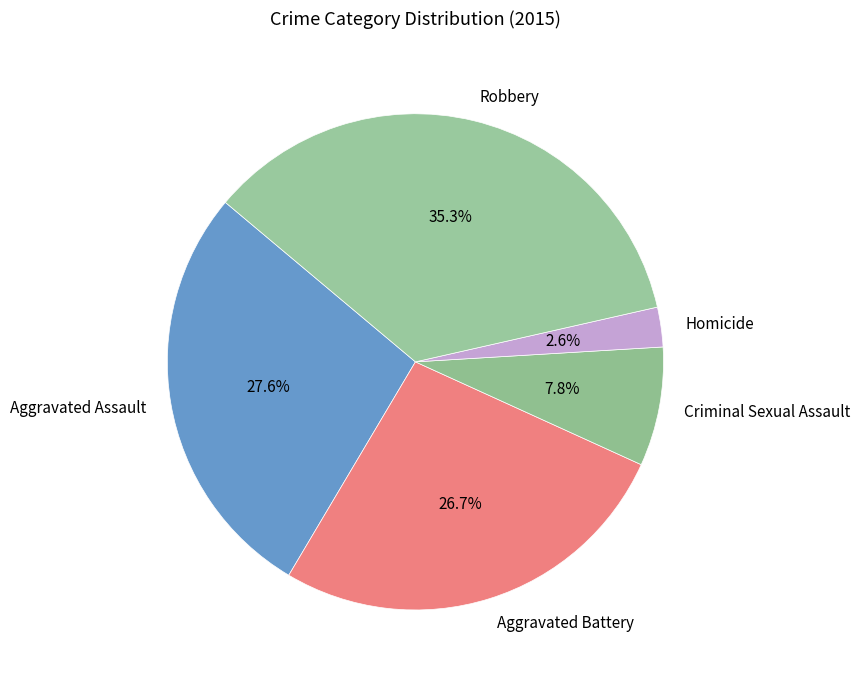

Does Robbery represent more than half of the total?

No